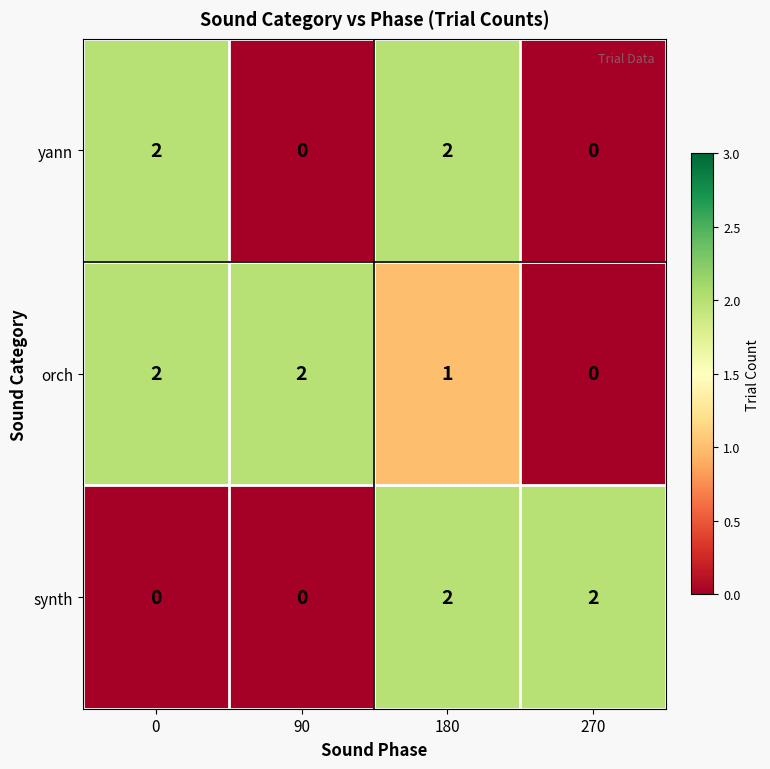

Is the value of synth at 180 greater than the value of orch at 180?

Yes